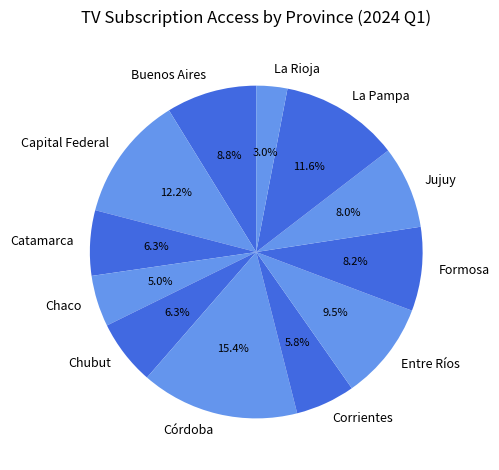

Is it true that La Pampa is 12% of the pie?

True